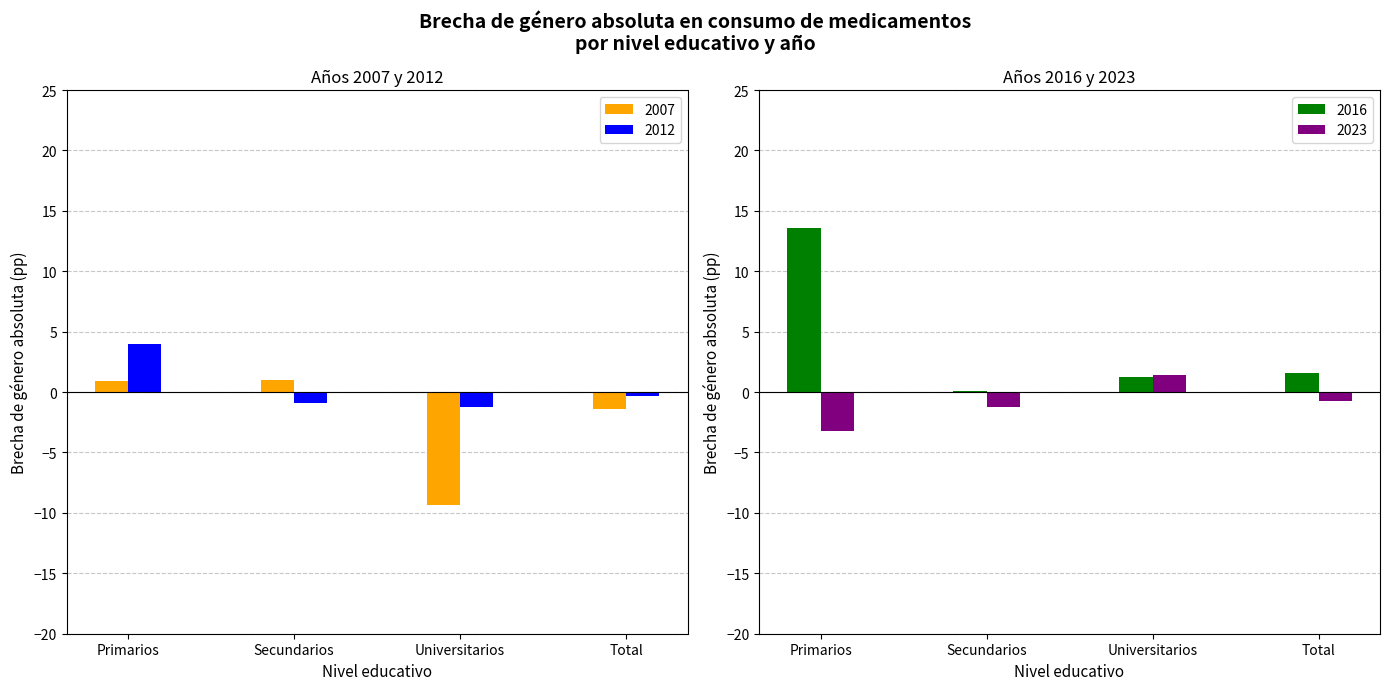

What is the label of the 4th bar from the left?

Total